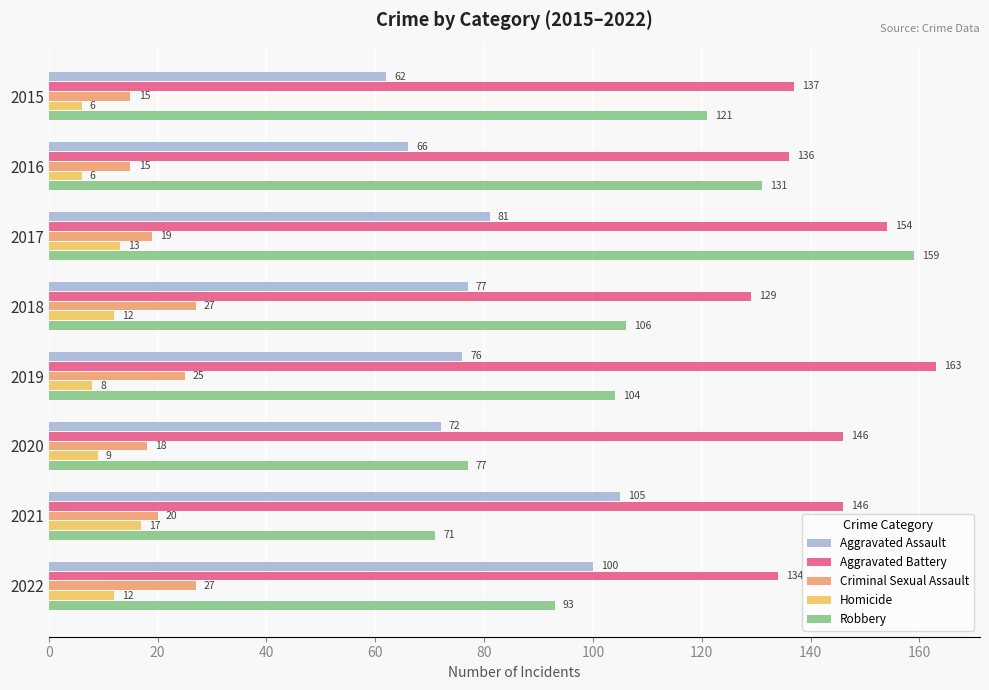

What are all the series names shown in the legend?

Aggravated Assault, Aggravated Battery, Criminal Sexual Assault, Homicide, Robbery